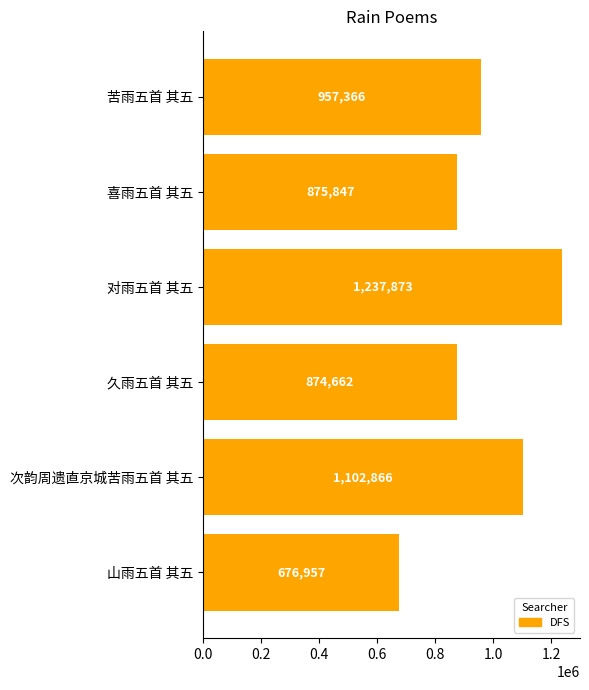

Rank the categories by value from highest to lowest.

对雨五首 其五, 次韵周遗直京城苦雨五首 其五, 苦雨五首 其五, 喜雨五首 其五, 久雨五首 其五, 山雨五首 其五